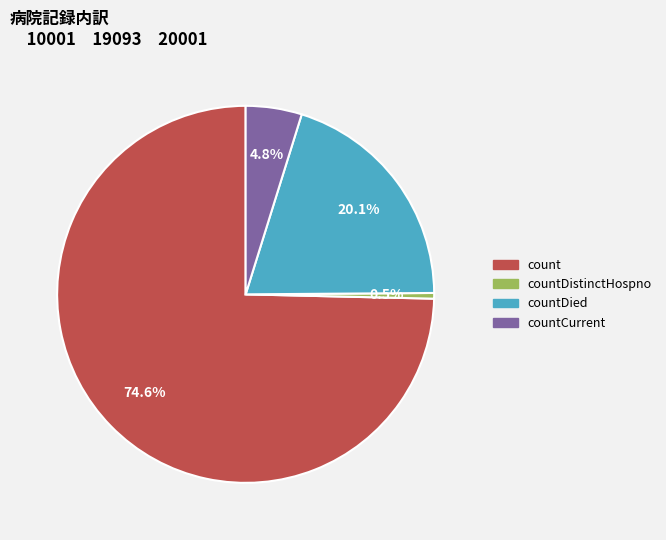

Count the number of slices in the pie.

4